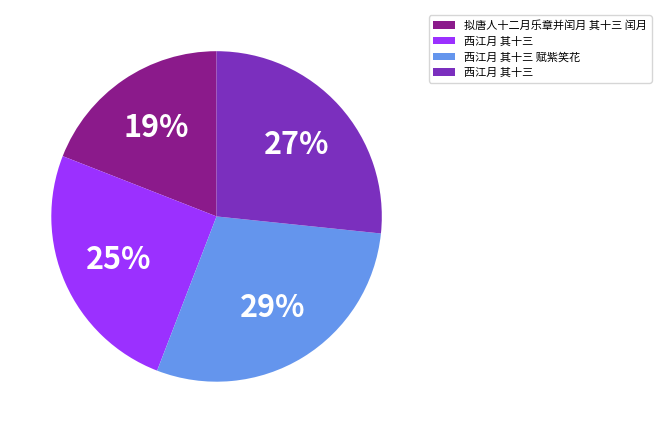

Does any single category account for the majority?

No